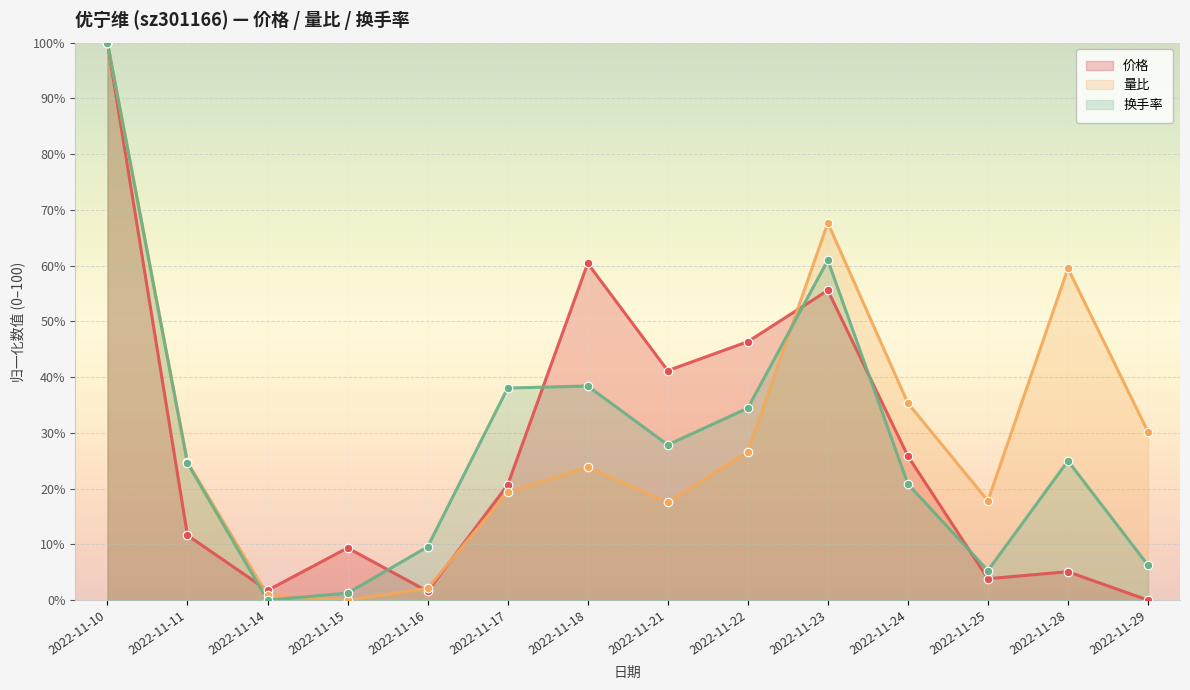

Which series contains the lowest Y value?

价格